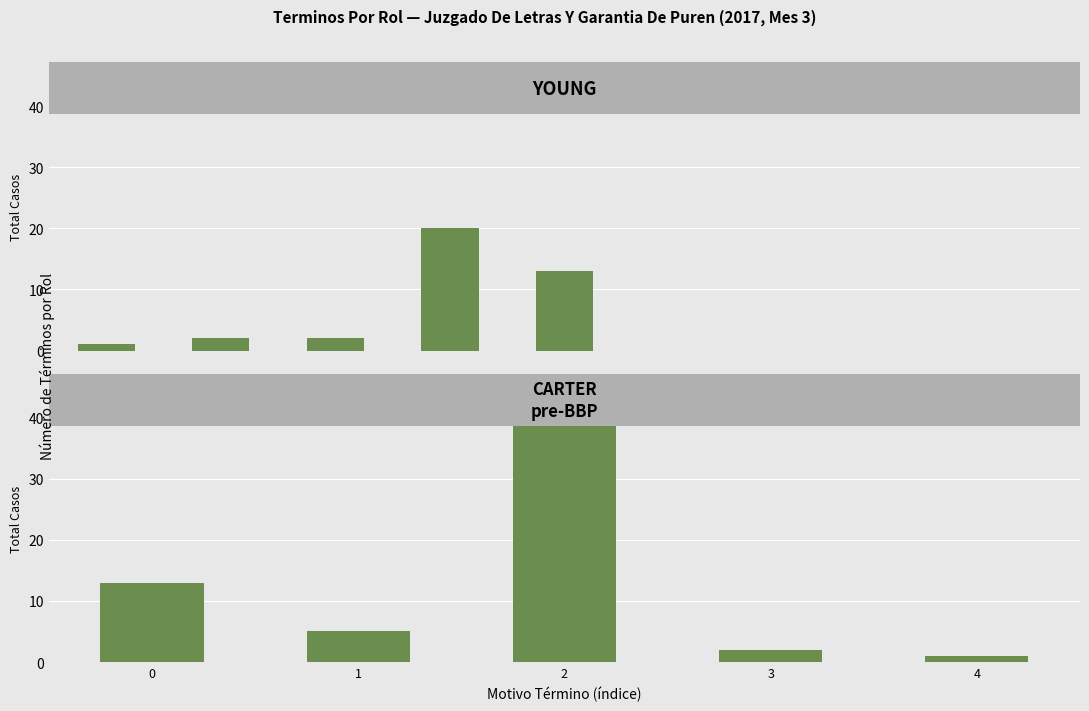

Is it true that the value at 0 is 13?

True